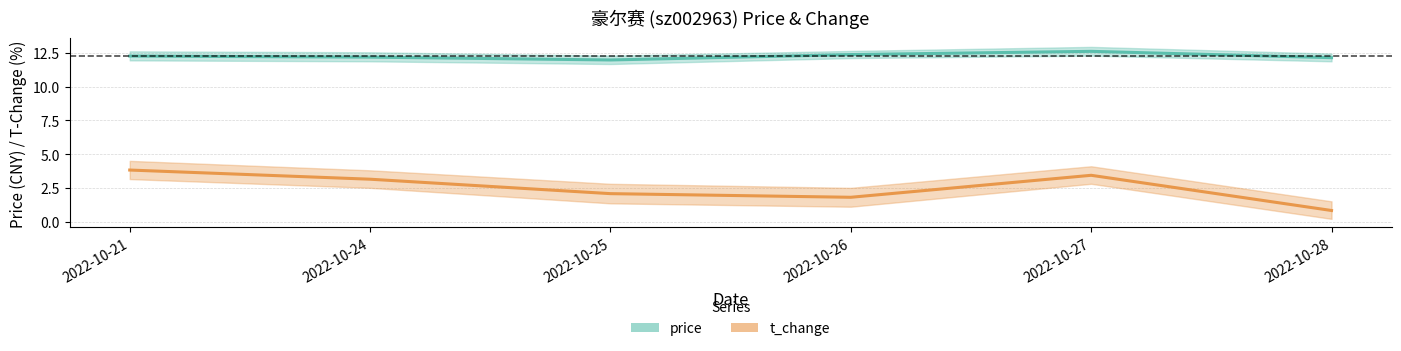

Where is price nearest to the value 12?

2022-10-25